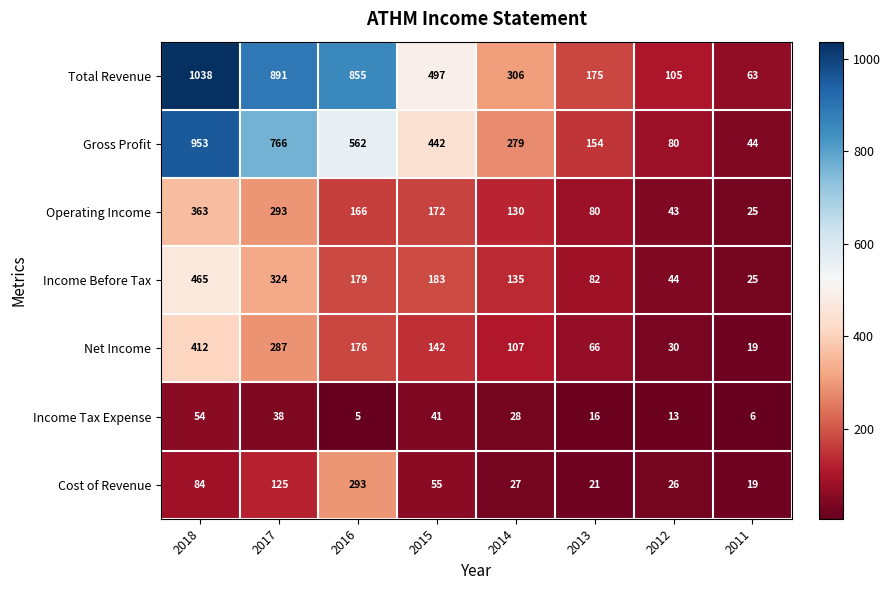

What is the sum of the Net Income values at 2011 and 2014?

126